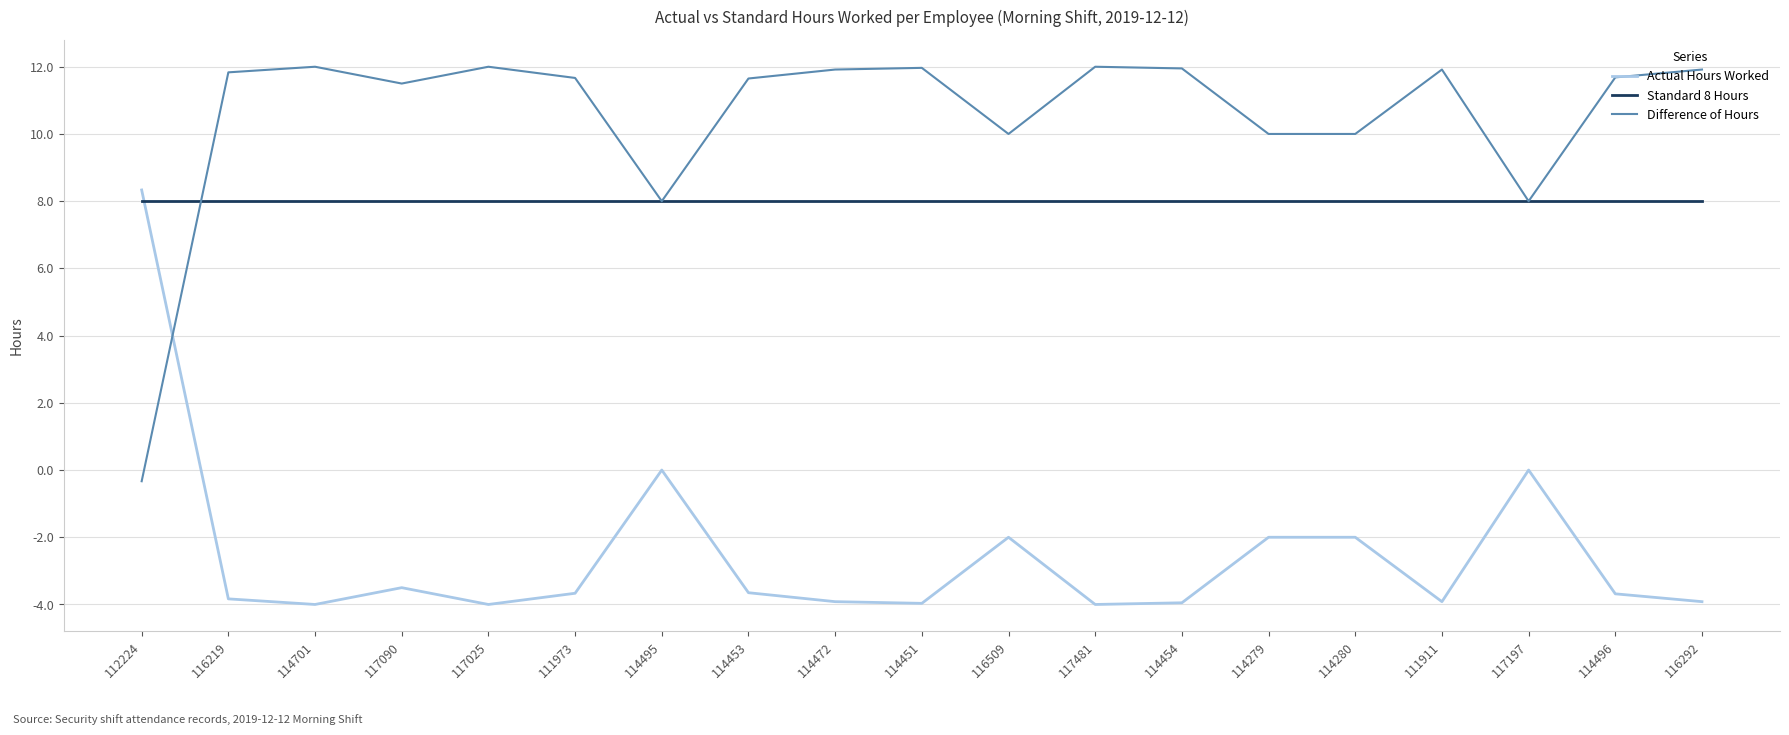

At which label does Actual Hours Worked first exceed -3?

112224